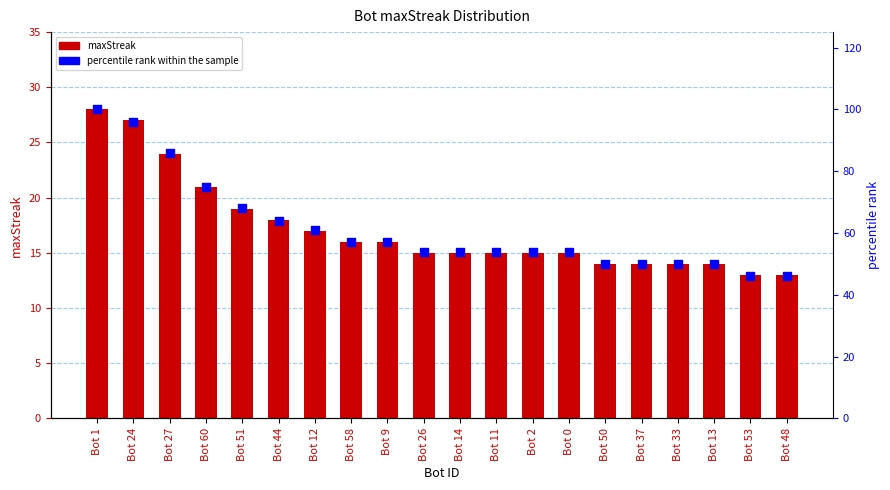

Which series has the largest Y range (max minus min)?

percentile rank within the sample